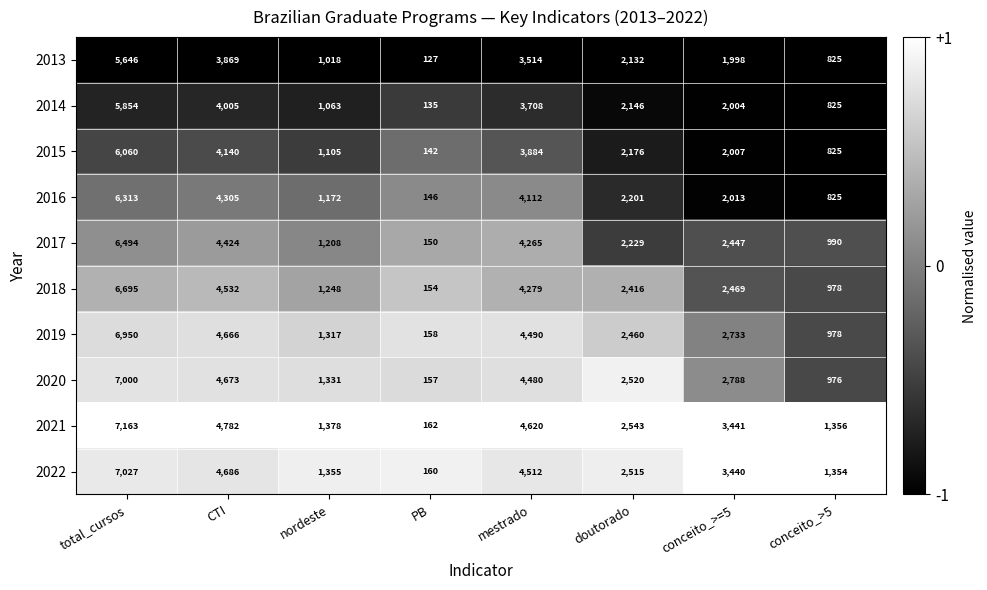

At which category is the sum across all series the highest?

total_cursos